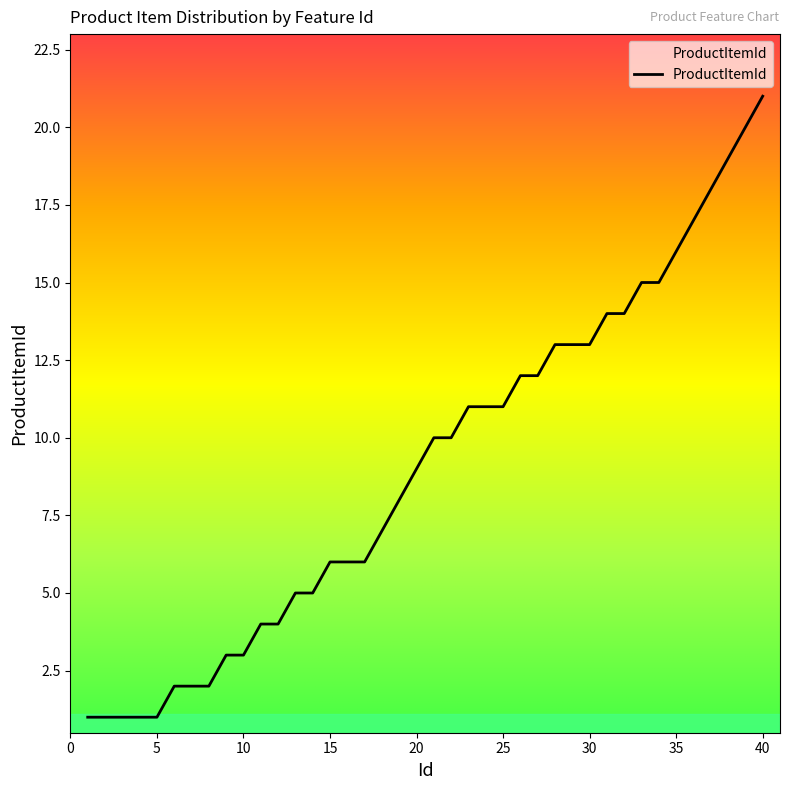

What is the maximum value shown in the chart?

21